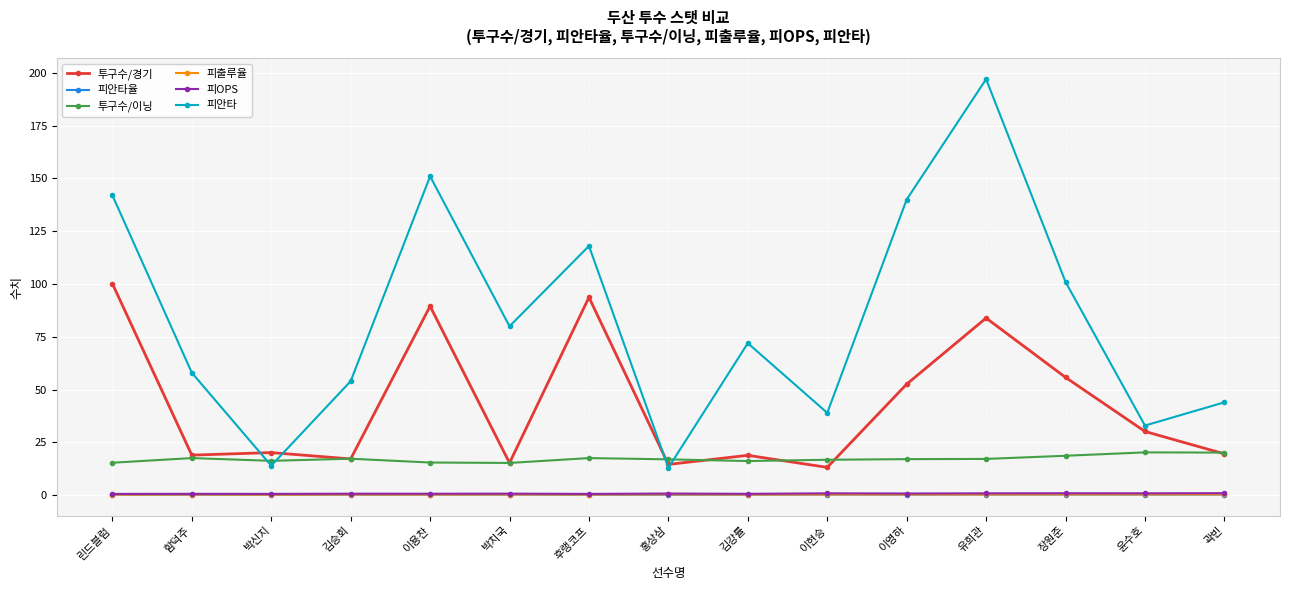

What are all the series names shown in the legend?

투구수/경기, 피안타율, 투구수/이닝, 피출루율, 피OPS, 피안타